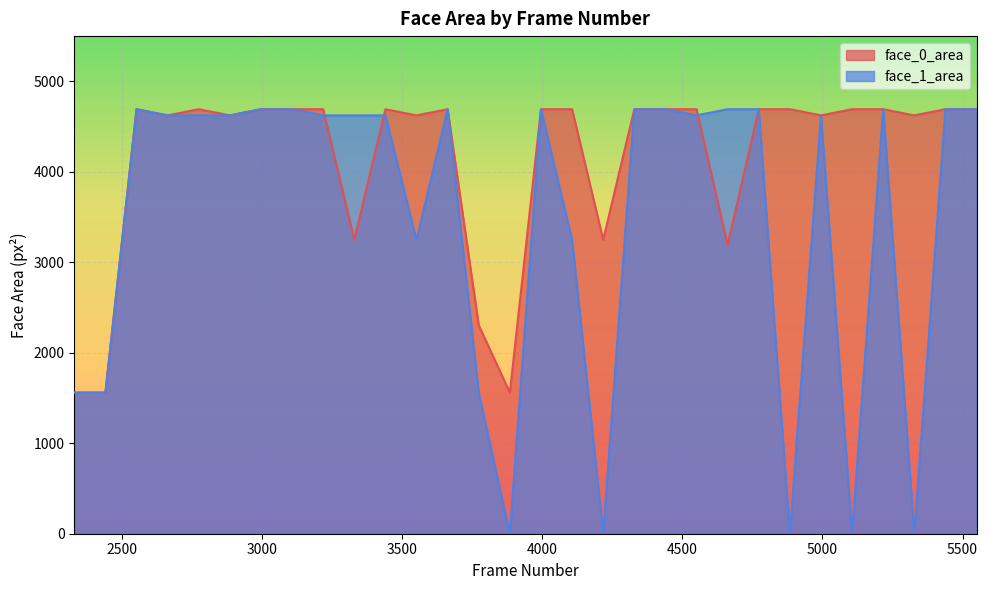

Which label corresponds to the smallest value in the chart?

3885